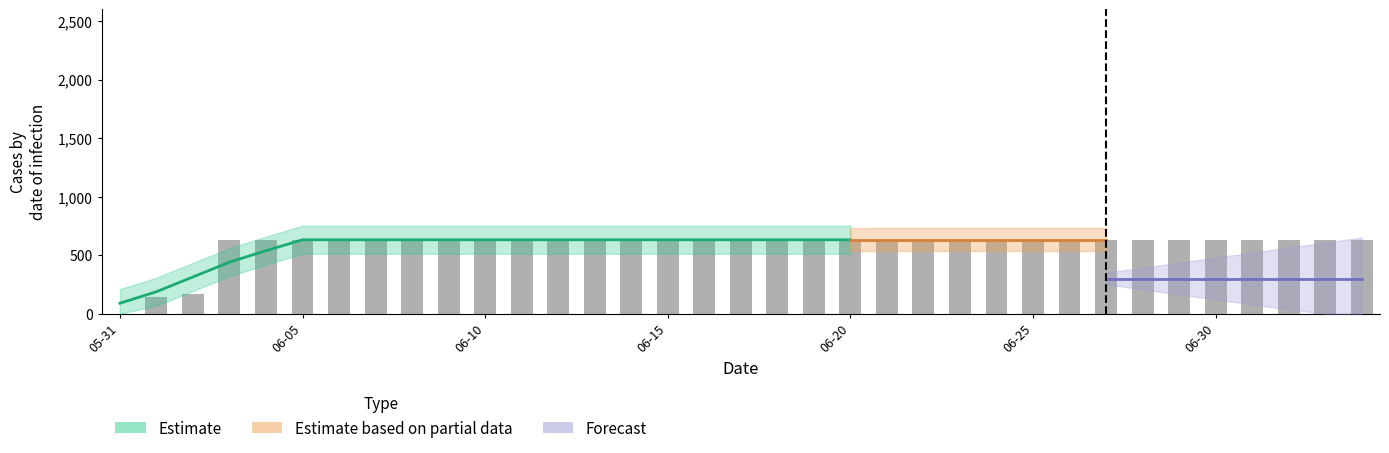

Reading right to left, extract all data points from this chart.

631	631	631	631	631	631	631	631	631	631	631	631	631	631	631	631	631	631	631	631	631	631	631	631	631	631	631	631	631	631	631	631	167	139	0